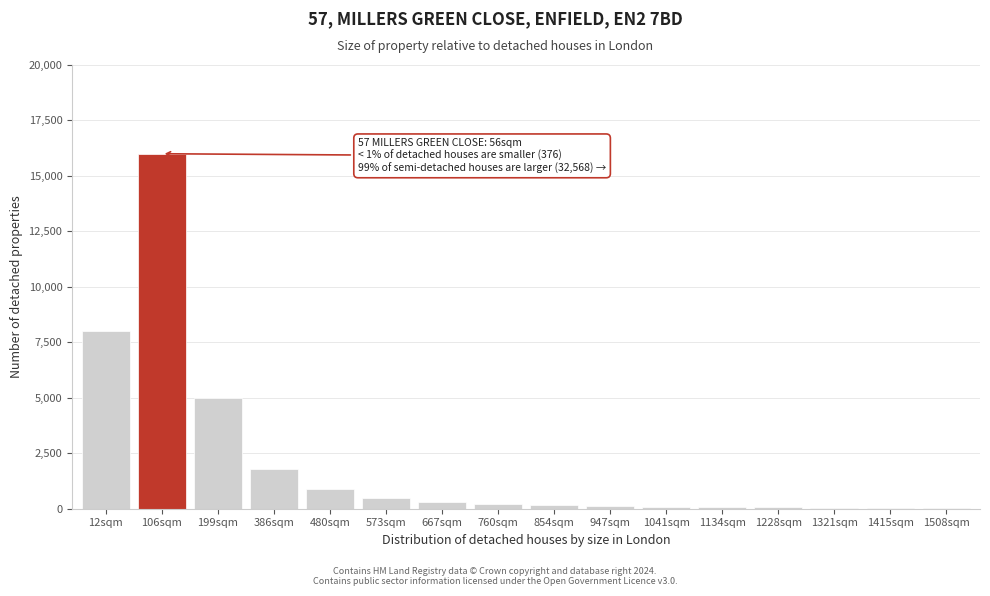

What is the change in value from 106sqm to 573sqm?

-15500